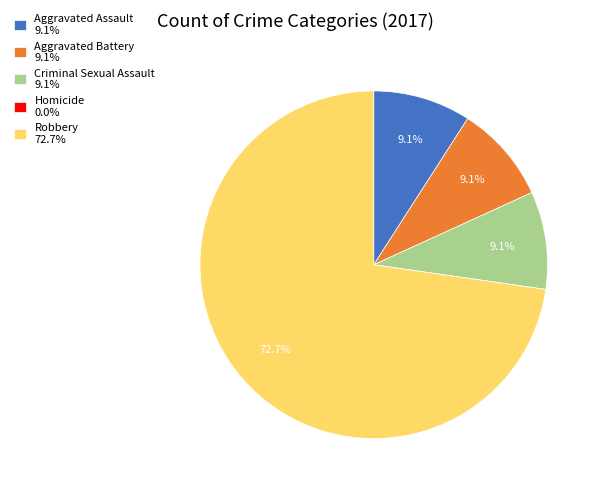

What is the majority slice?

Robbery